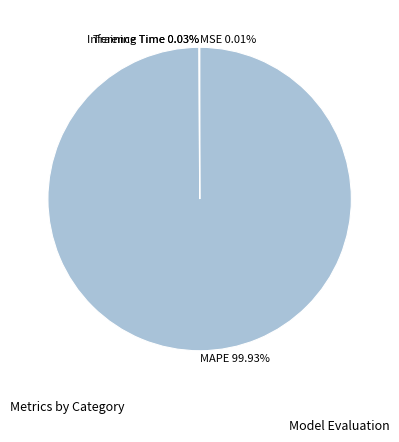

Which slice represents more than half of the pie?

MAPE